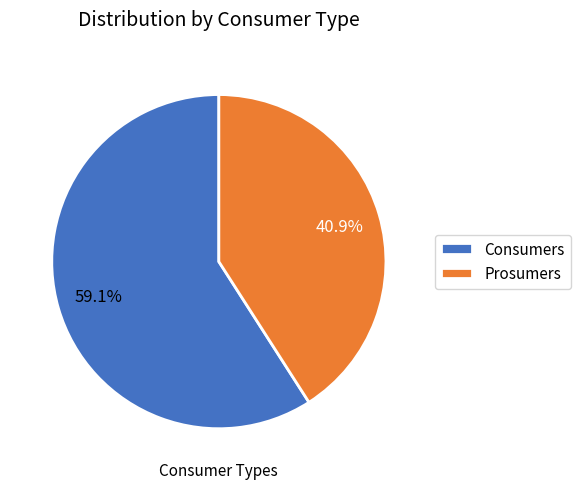

The Prosumers slice represents 55% of the pie. True or false?

False